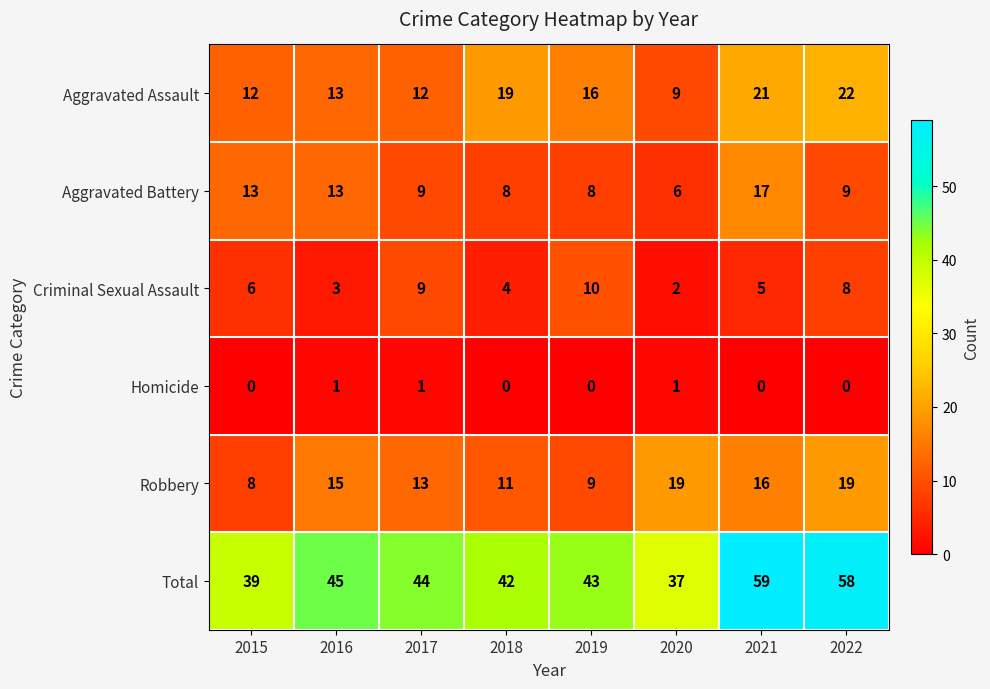

Which series has the largest total across all categories?

Total